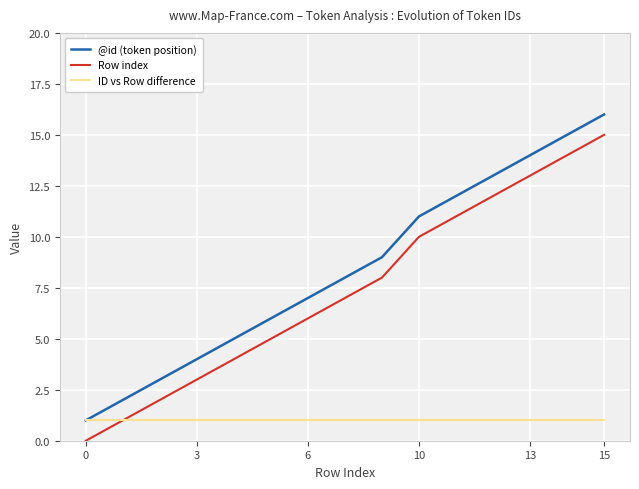

True or false: Row index and @id (token position) intersect in this chart.

False